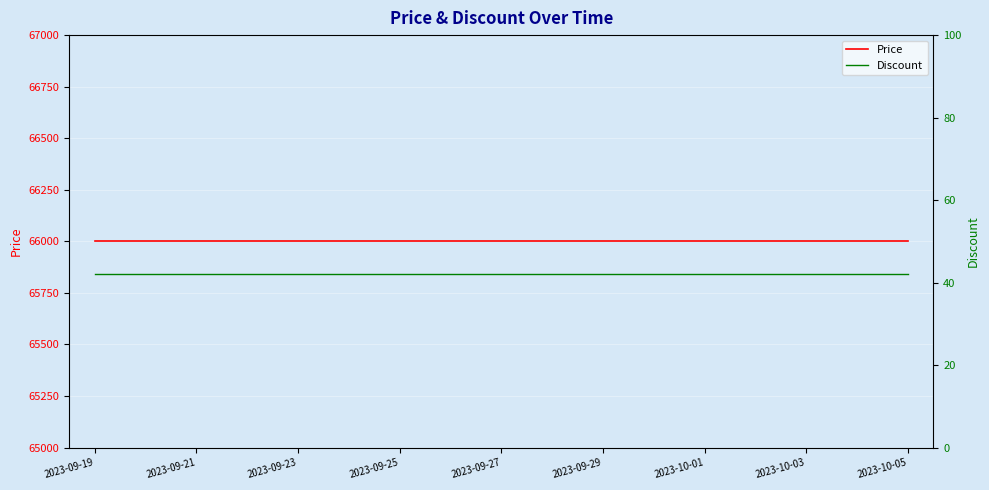

True or false: Price and Discount intersect in this chart.

False